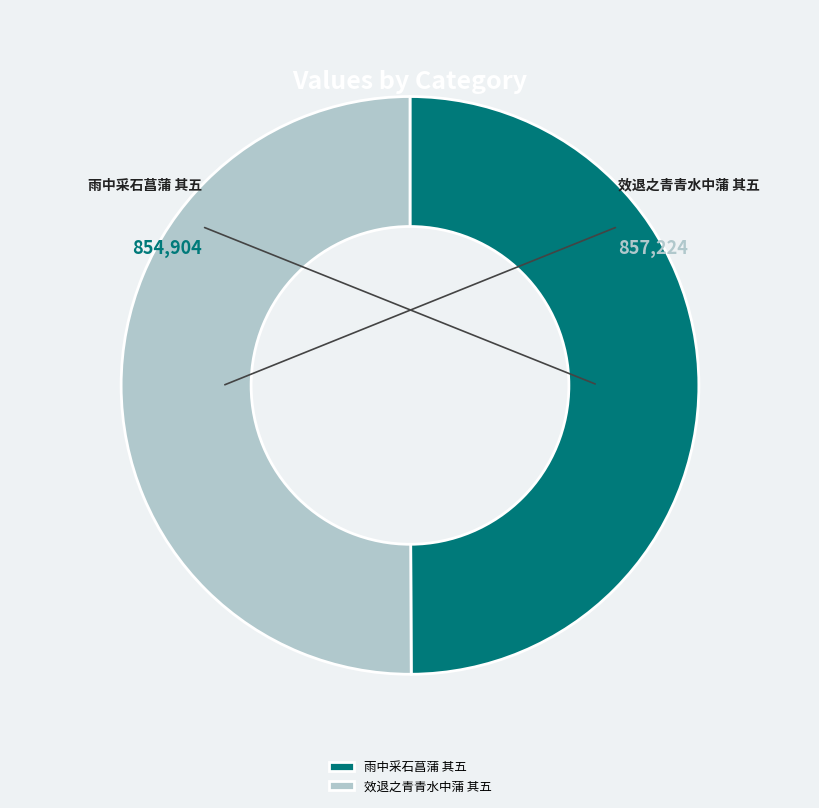

Which category has the biggest portion of the pie?

效退之青青水中蒲 其五